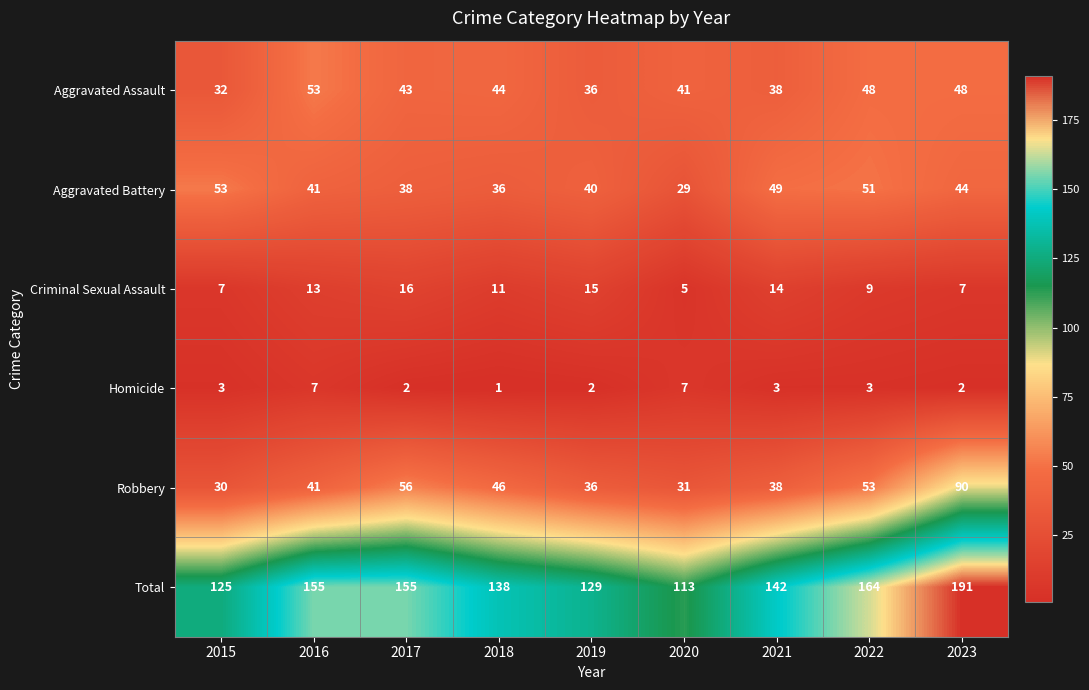

What is the sum of the Aggravated Assault values at 2023 and 2021?

86